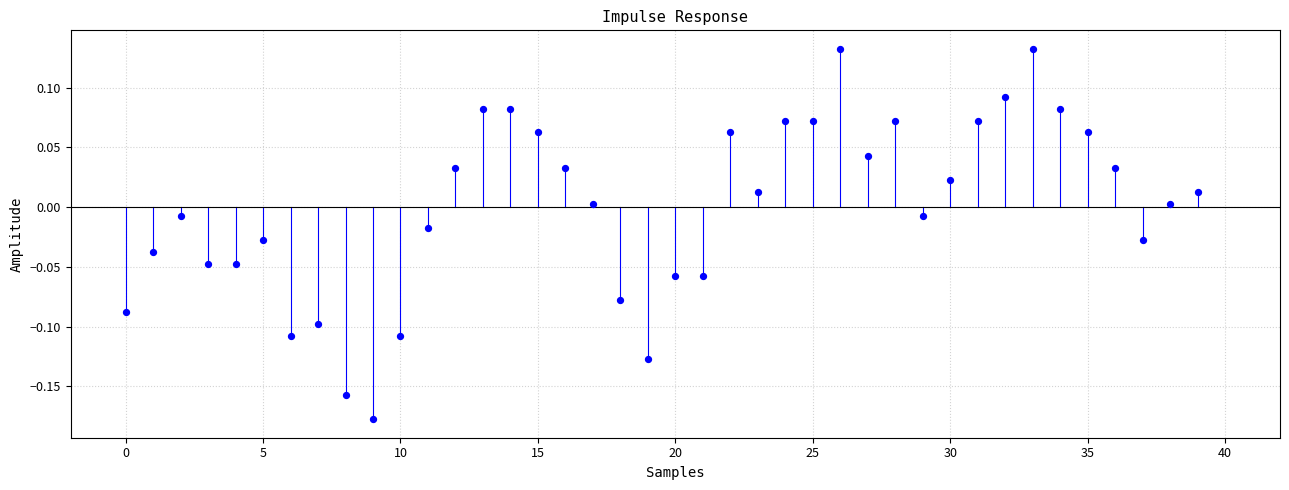

What is the range of Y values (max minus min)?

0.3